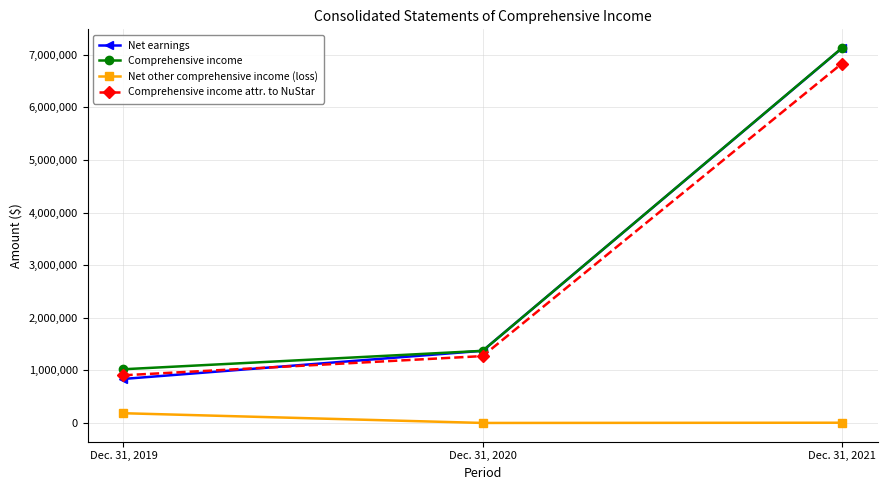

Is the value of Net earnings at Dec. 31, 2019 greater than the value of Net other comprehensive income (loss) at Dec. 31, 2019?

Yes